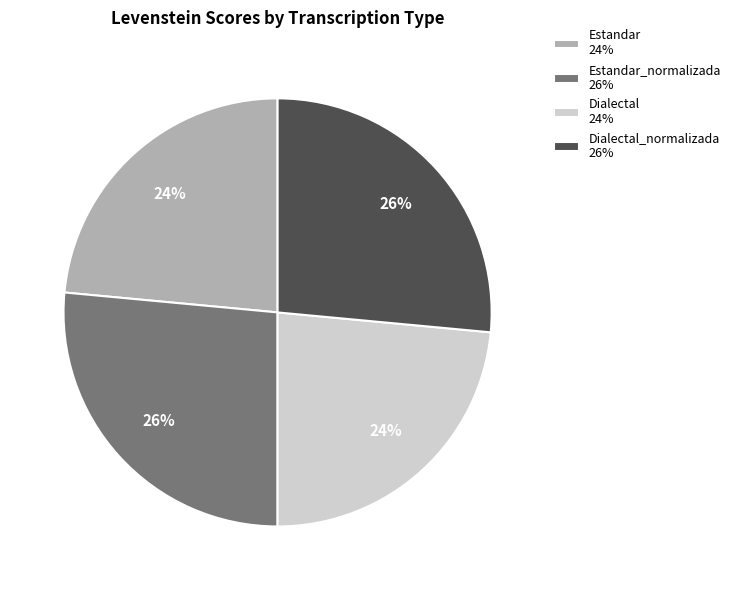

True or false: Estandar 24% accounts for 24% of the total.

True